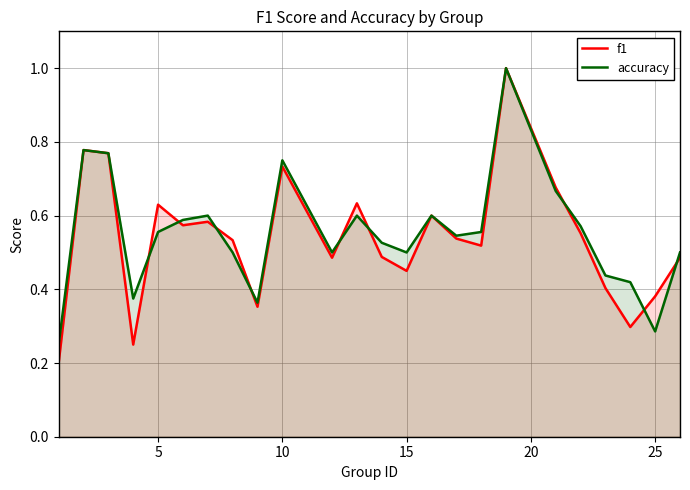

The accuracy series shows 0.2 at 5. True or false?

False